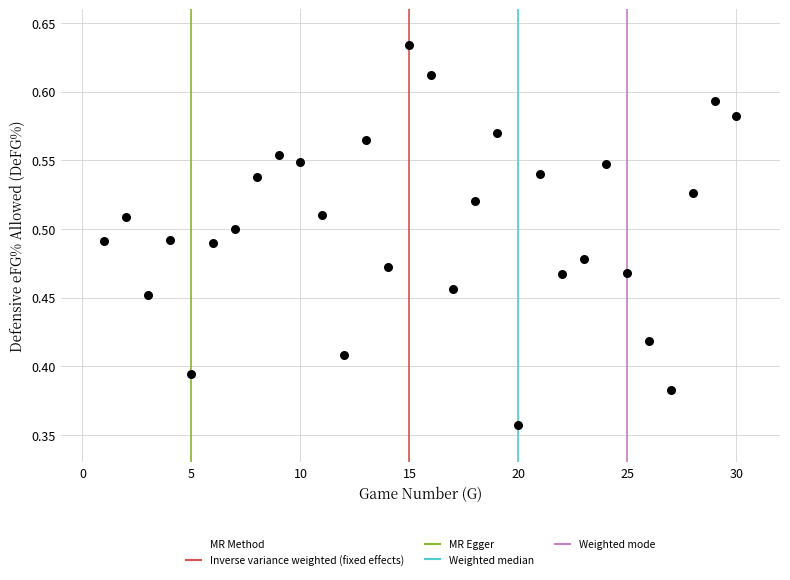

What is the range of X values (max minus min)?

29.0